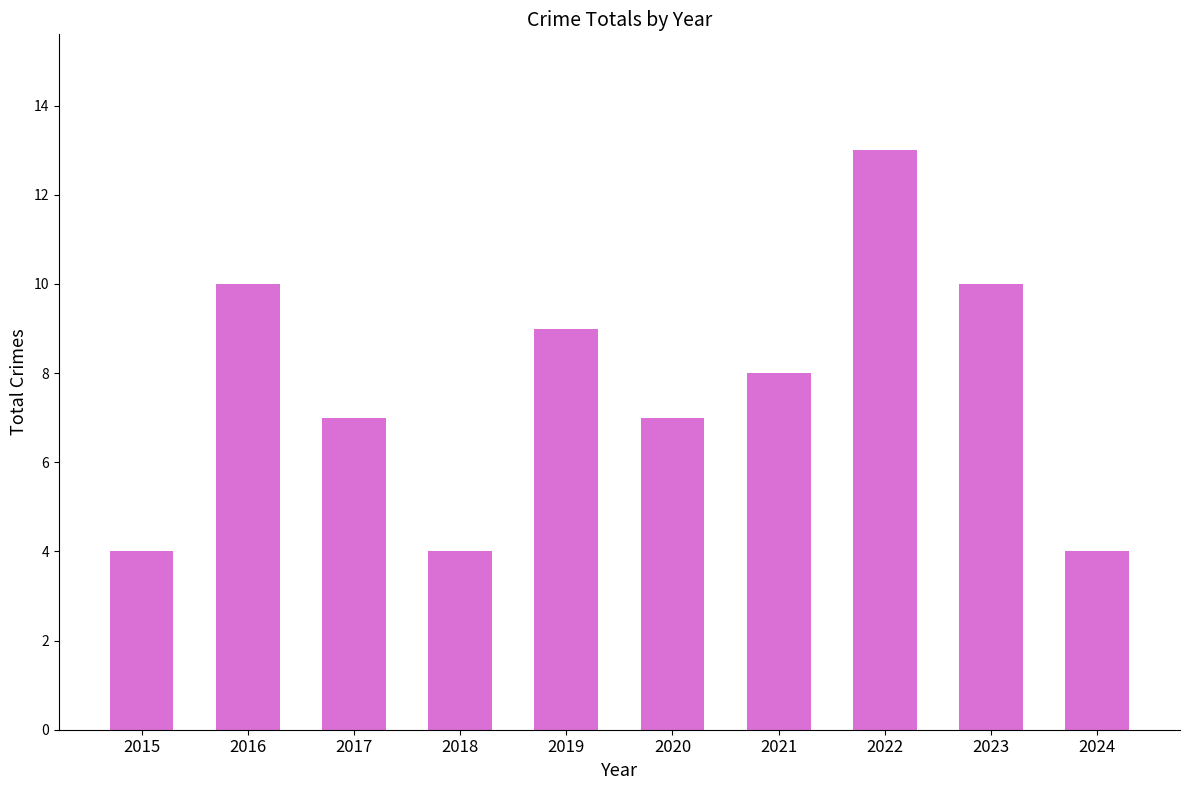

The value at 2019 is 9. True or false?

True